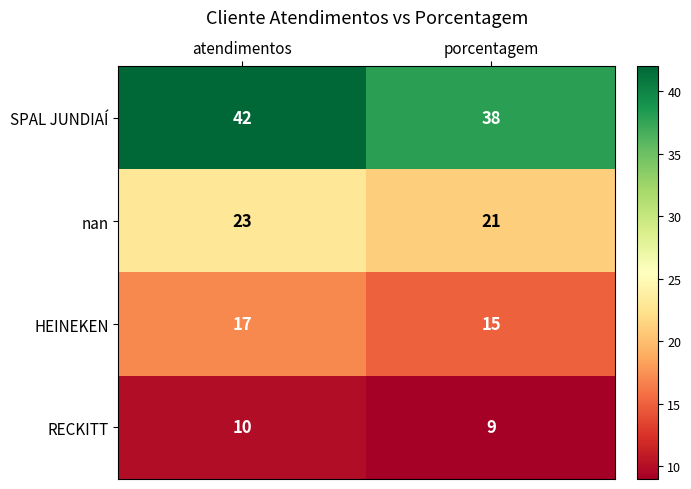

What is the total value across all series at porcentagem?

83